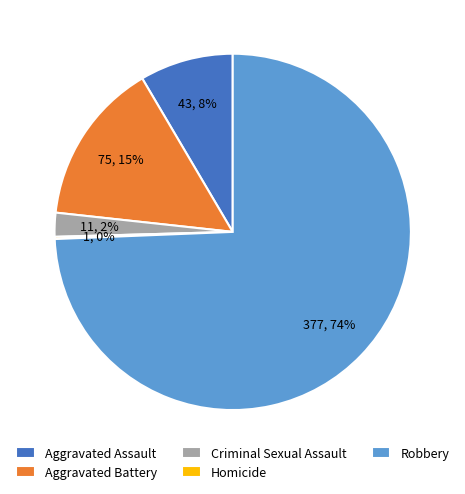

To the nearest percent, what percentage of the pie is Criminal Sexual Assault?

2%